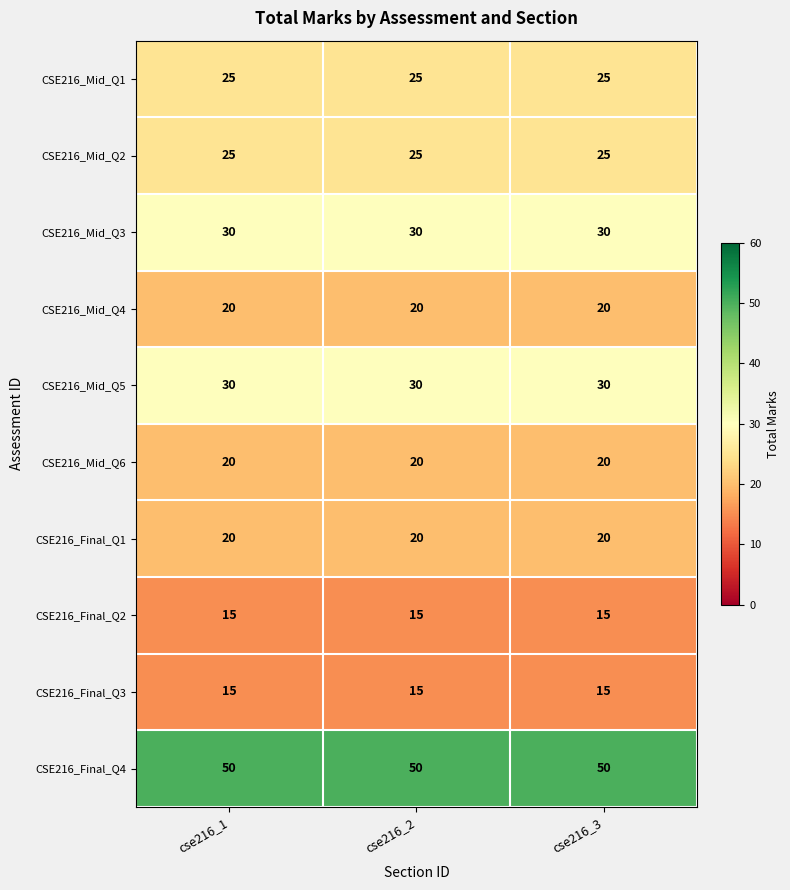

What is the sum of the CSE216_Final_Q3 values at cse216_3 and cse216_2?

30